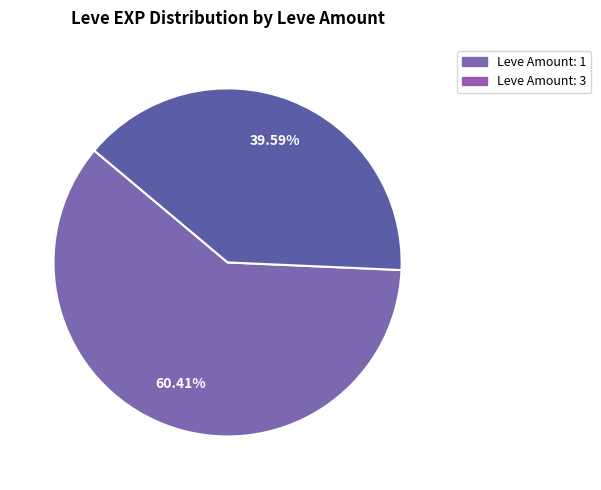

Count the number of slices in the pie.

2